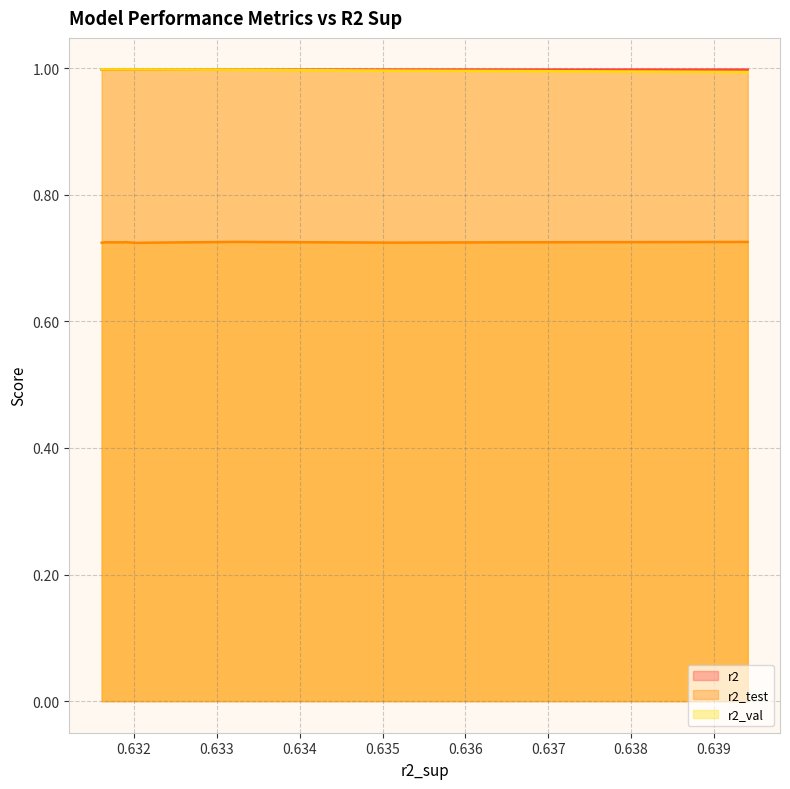

How many categories are shown in the chart?

10